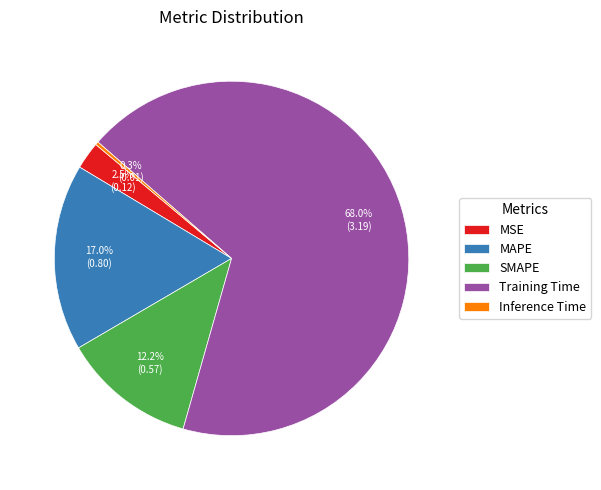

To the nearest percent, what is the combined percentage of MAPE and MSE?

20%